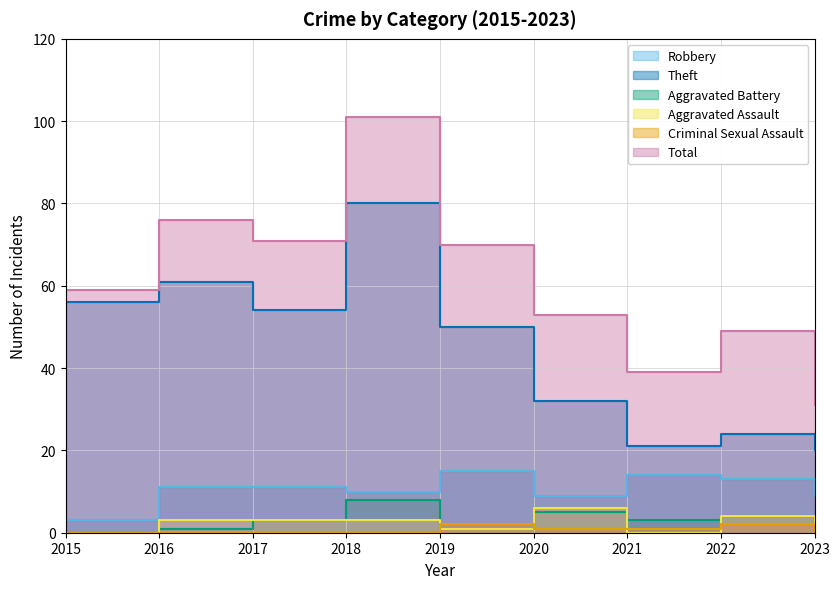

What is the difference between the maximum and minimum values in the Robbery series?

12